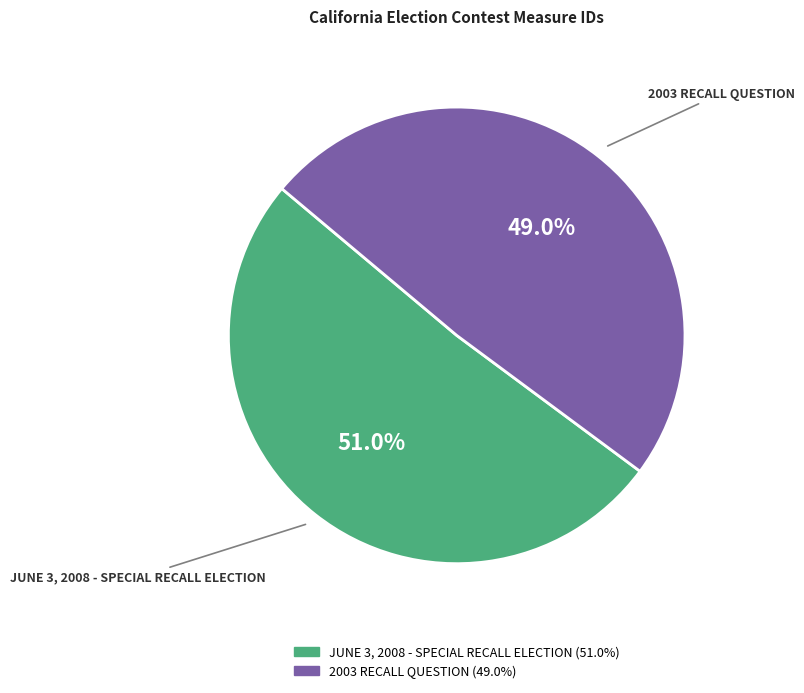

Which slice represents more than half of the pie?

JUNE 3, 2008 - SPECIAL RECALL ELECTION